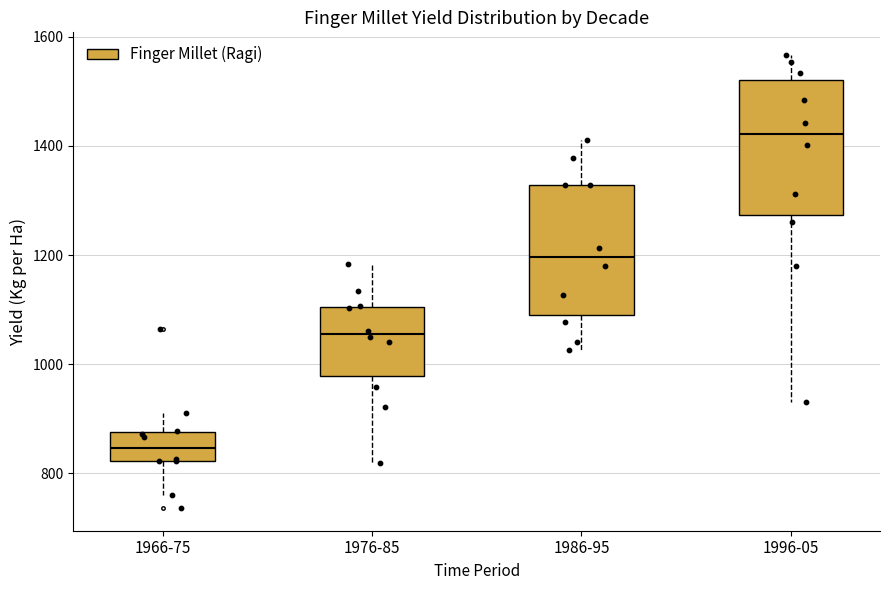

Reading left to right, transcribe this box plot: for each box, give where its median line is, the range the box spans, and where its two whiskers end, as read against the y-axis. The values are not printed on the chart, so give them approximately, as read against the axis.

1966-75: median 840, box 820 to 880, whiskers 760 to 920
1976-85: median 1060, box 980 to 1100, whiskers 820 to 1180
1986-95: median 1200, box 1080 to 1320, whiskers 1020 to 1420
1996-05: median 1420, box 1280 to 1520, whiskers 920 to 1560